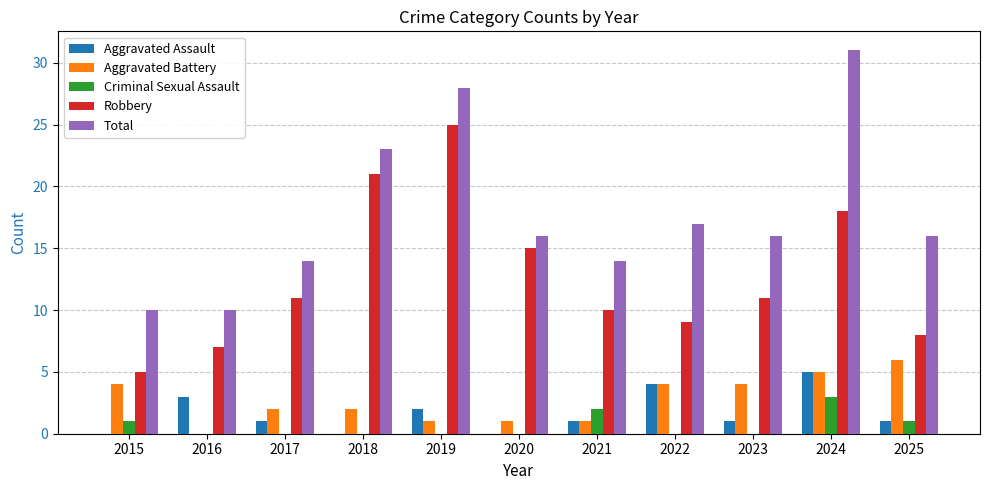

What is the difference between the Aggravated Battery values at 2022 and 2021?

3